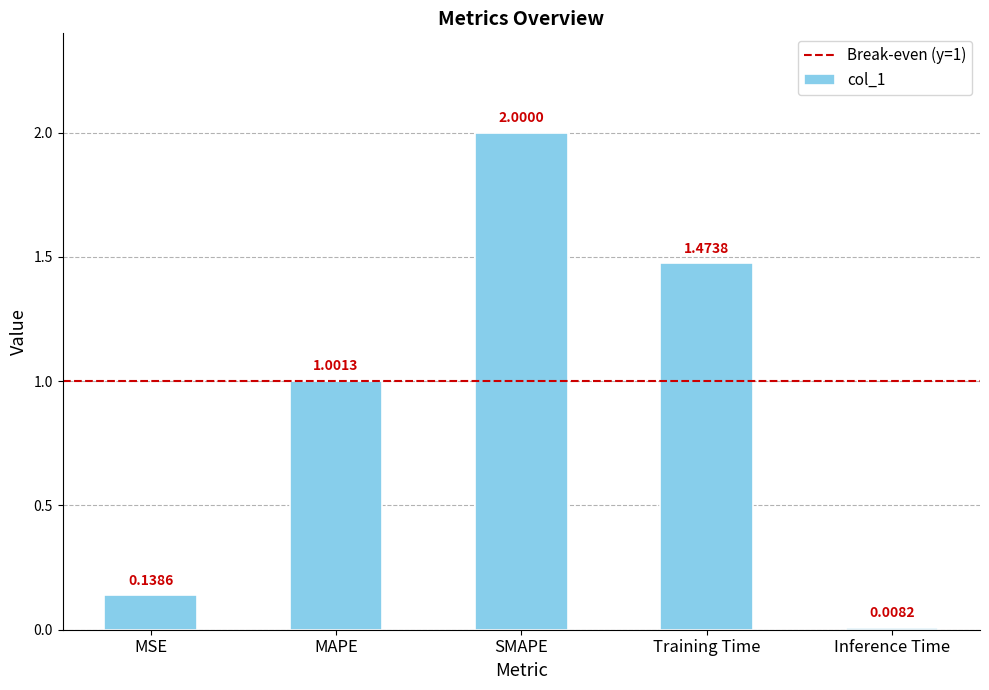

List the labels in order of value, smallest first.

Inference Time, MSE, MAPE, Training Time, SMAPE